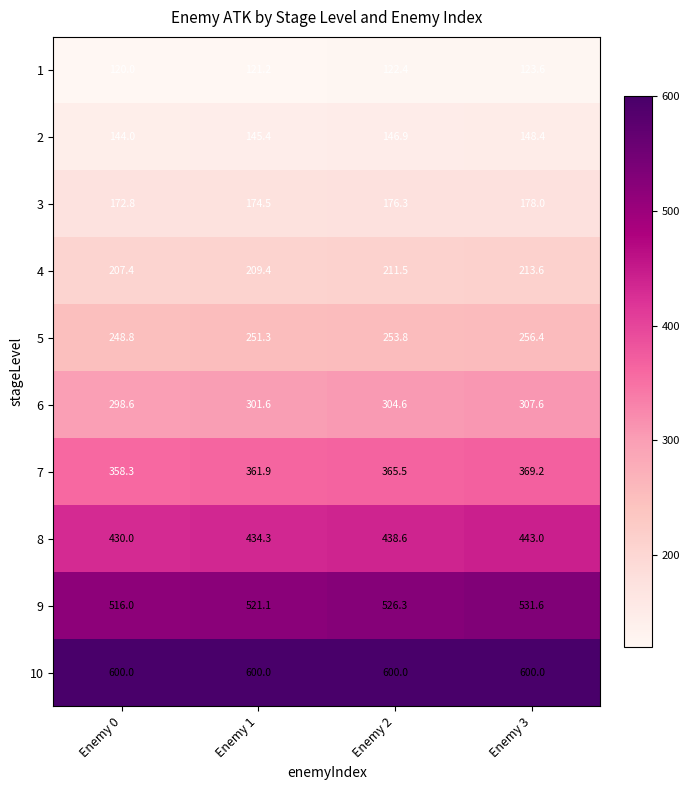

What is the spread (max minus min) of values at Enemy 1?

478.8